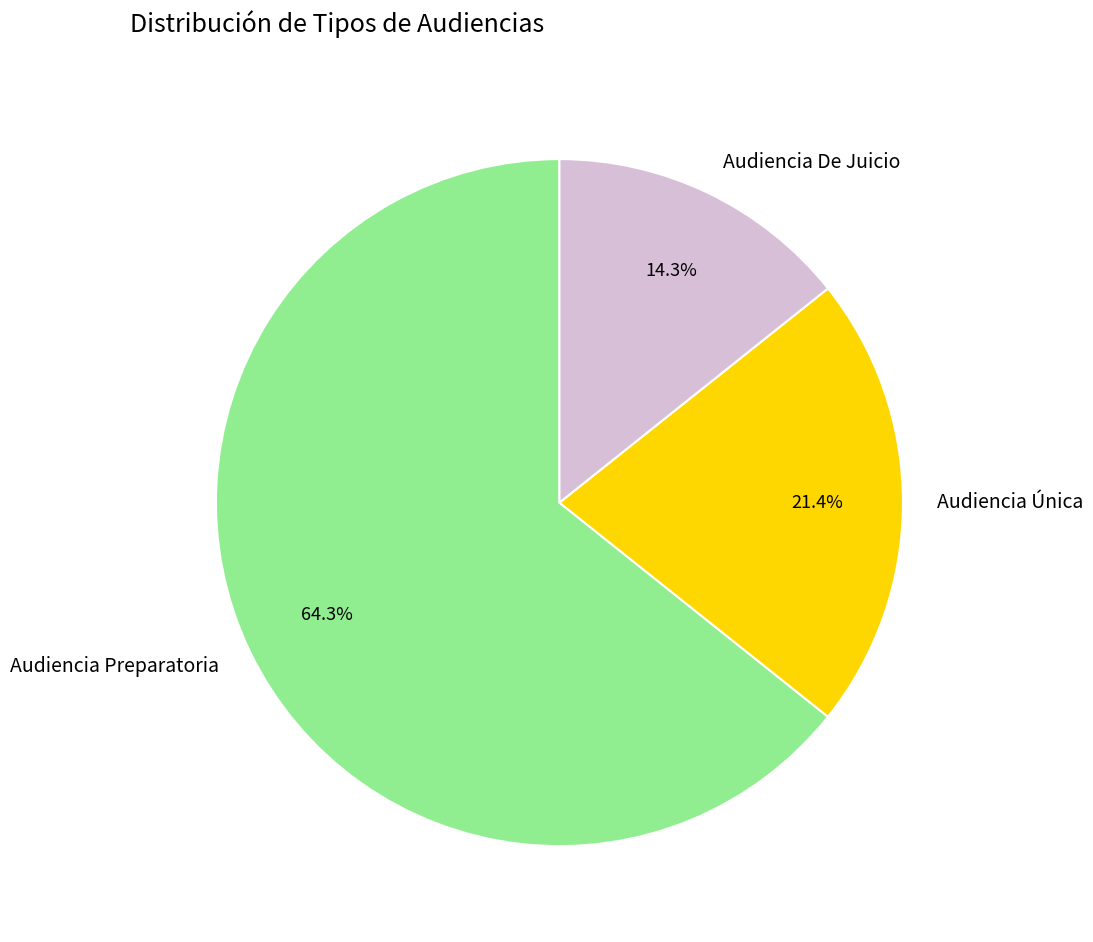

How many segments does this pie chart have?

3